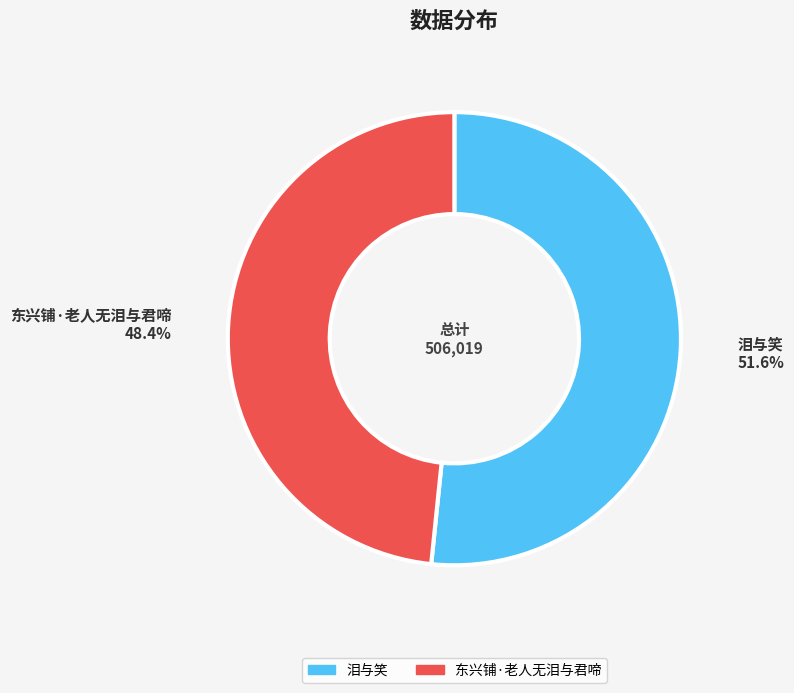

How much of the chart is everything except 东兴铺·老人无泪与君啼?

51.6%